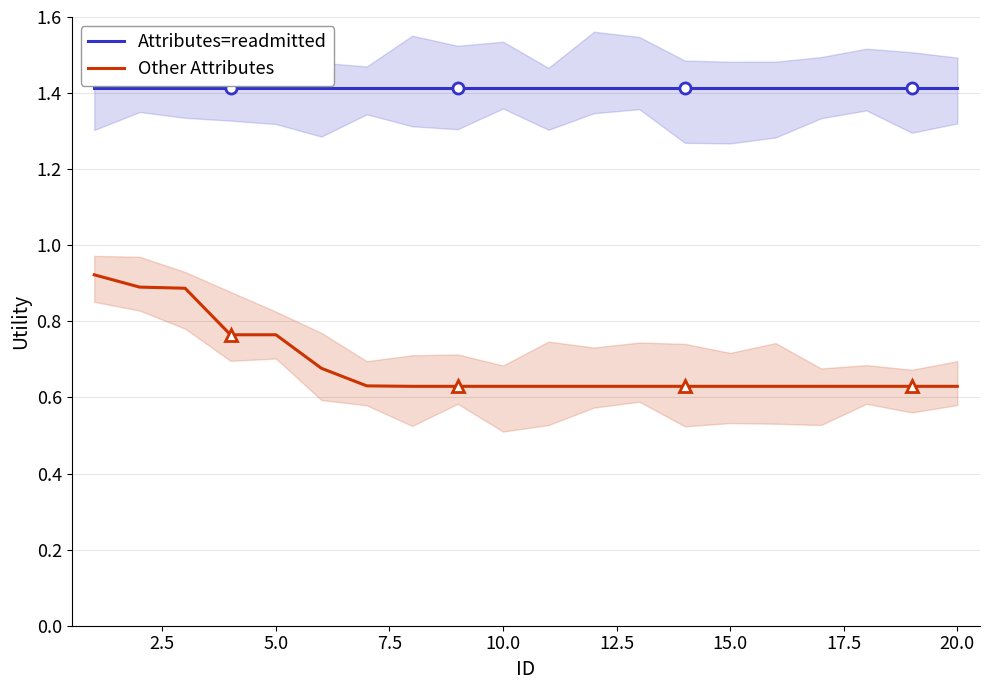

What is the sum of all Other Attributes values?

13.7